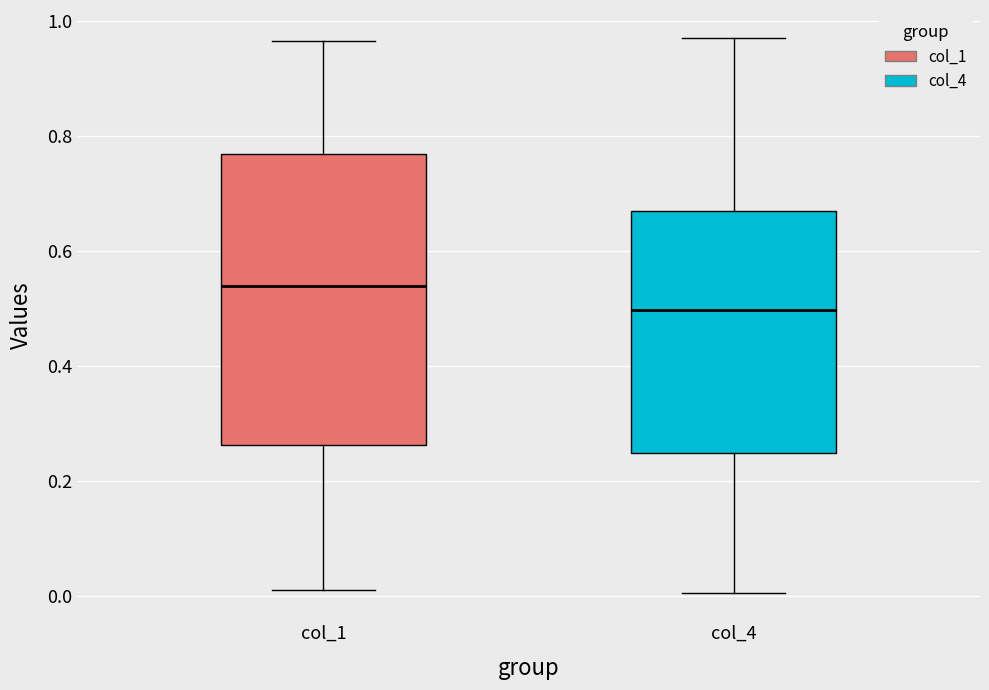

Reading left to right, transcribe this box plot: for each box, give where its median line is, the range the box spans, and where its two whiskers end, as read against the y-axis. The values are not printed on the chart, so give them approximately, as read against the axis.

col_1: median 0.54, box 0.26 to 0.76, whiskers 0.02 to 0.96
col_4: median 0.50, box 0.24 to 0.66, whiskers 0.00 to 0.98